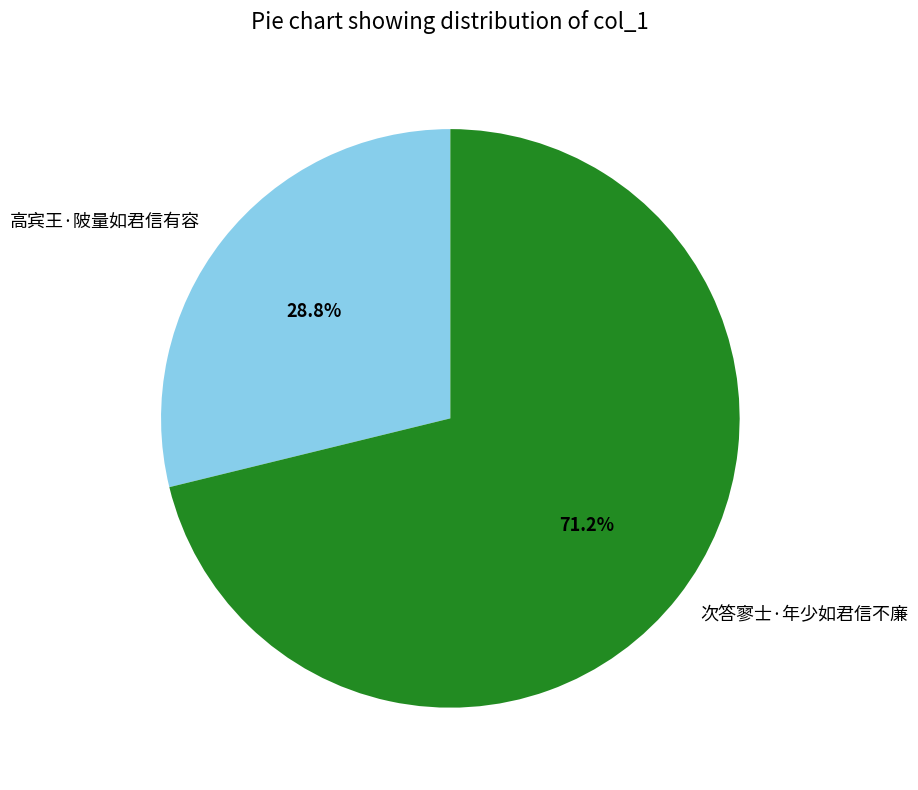

True or false: 次答寥士·年少如君信不廉 accounts for 71% of the total.

True